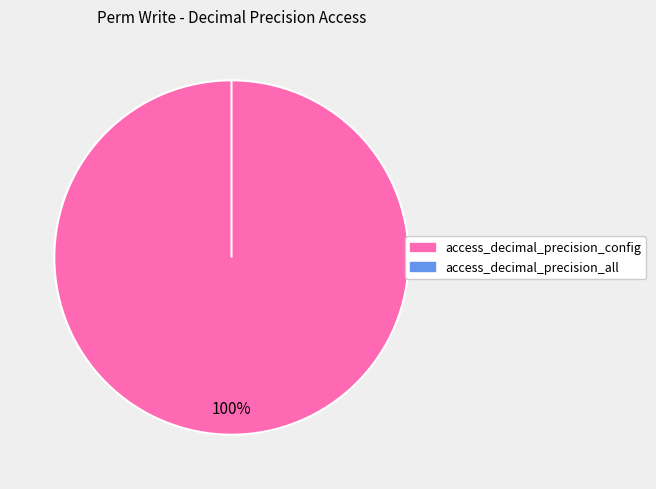

Which category has the smallest portion of the pie?

access_decimal_precision_all